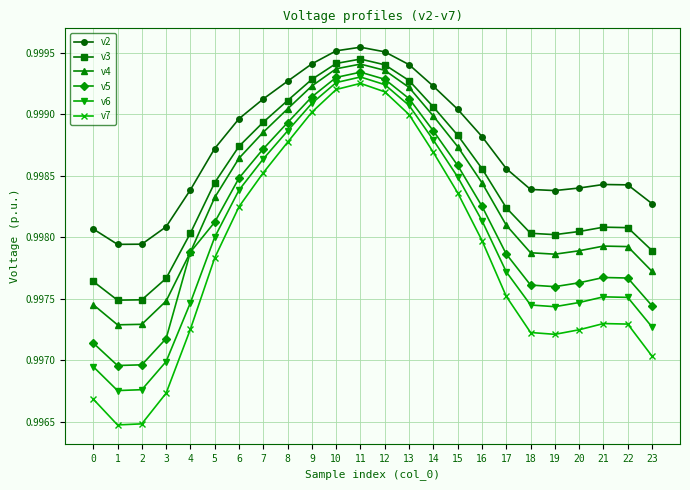

What is the sum of all v6 values?

24.0